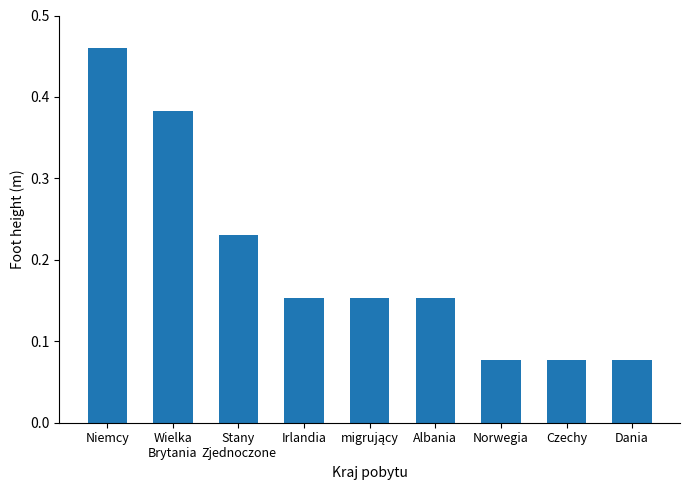

What is the change in value from Niemcy to Stany
Zjednoczone?

-0.2